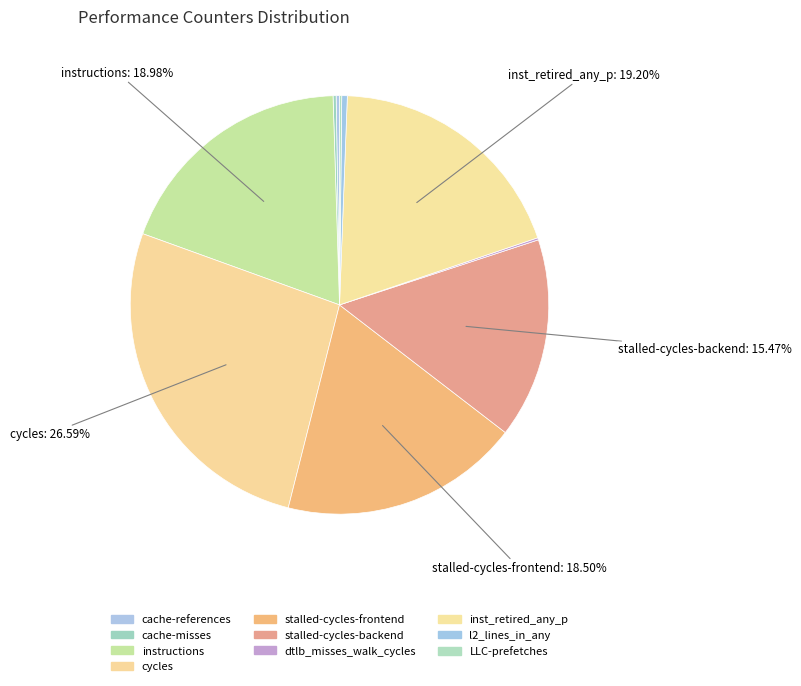

To the nearest percent, what portion does inst_retired_any_p represent?

19%